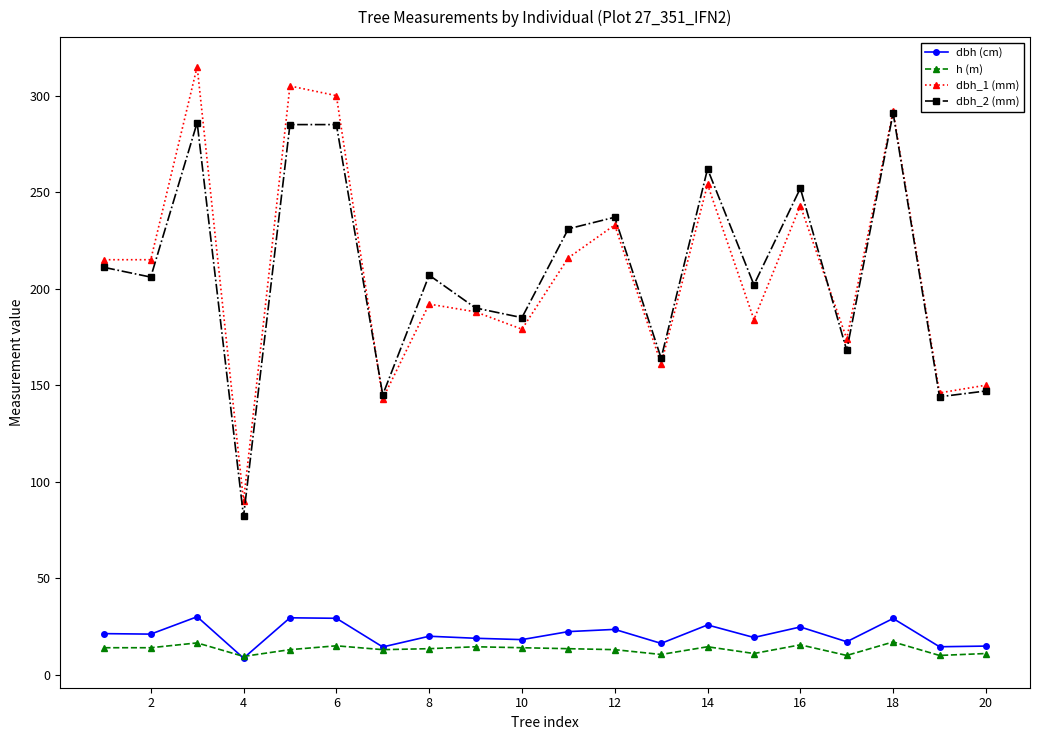

How many lines are shown in the chart?

4